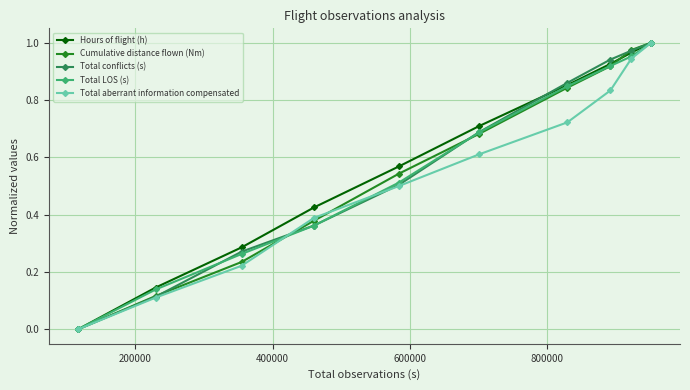

True or false: Cumulative distance flown (Nm) has more than 0 points higher than both neighbors.

False